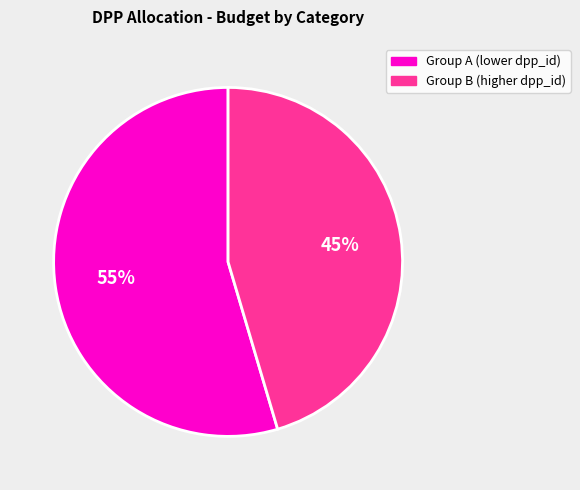

To the nearest percent, what is the average slice percentage?

50%